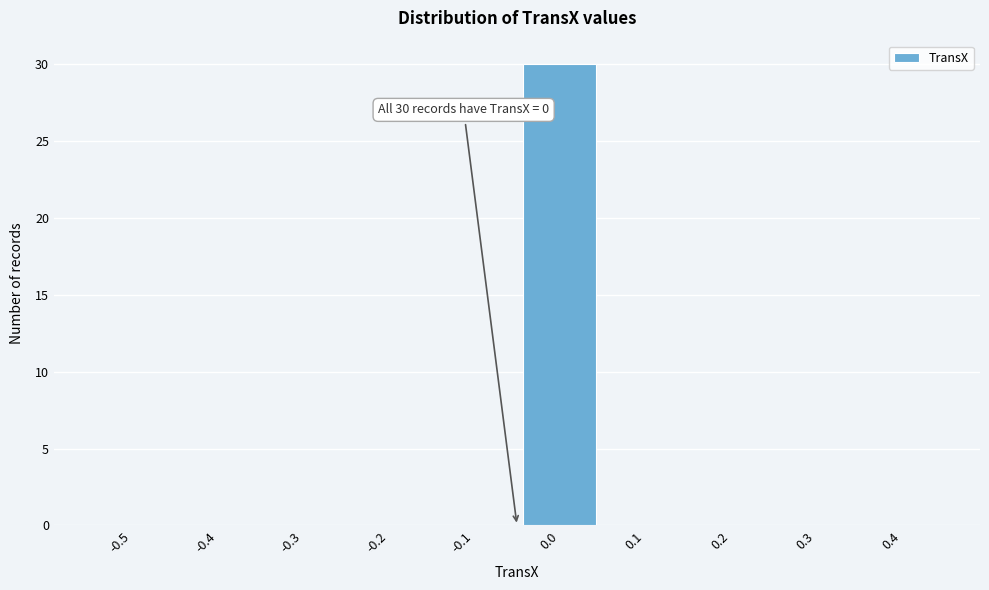

Reading right to left, transcribe all the data shown in this chart.

0.4=0	0.3=0	0.2=0	0.1=0	0.0=30	-0.1=0	-0.2=0	-0.3=0	-0.4=0	-0.5=0